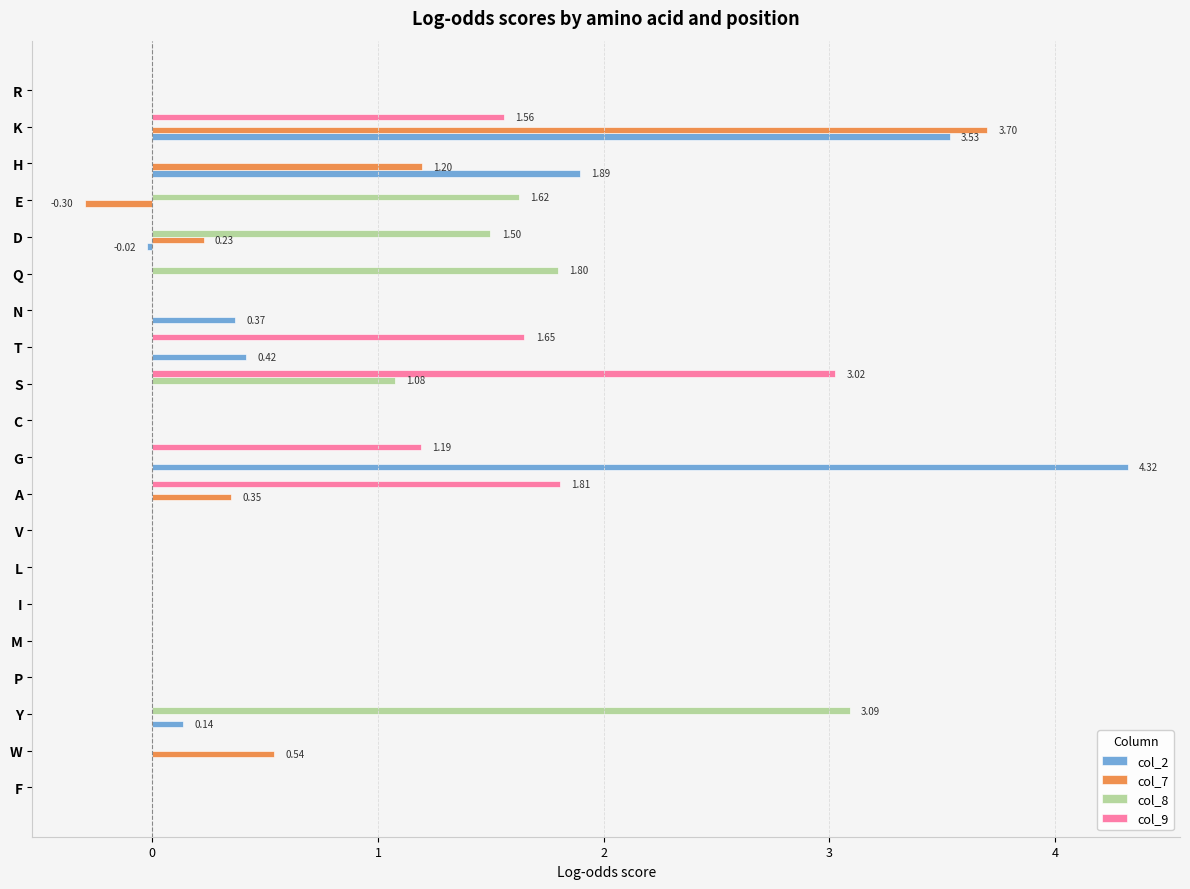

Which series has the largest range (max minus min)?

col_2